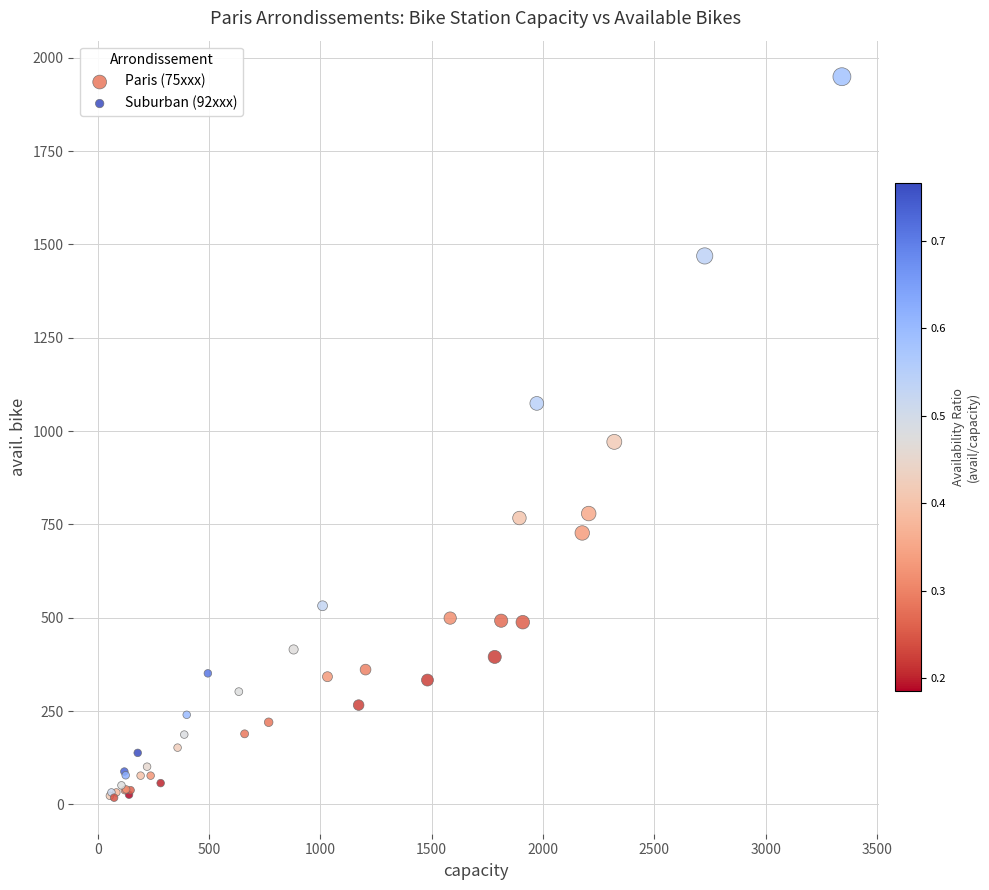

Which series contains the highest Y value?

Paris (75xxx)